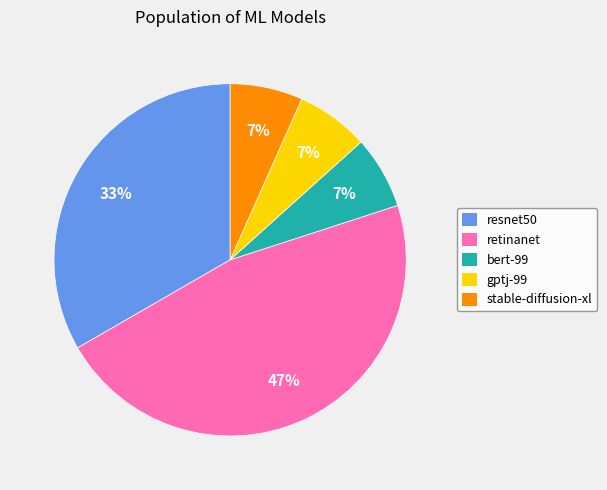

What percentage is the resnet50 slice, to the nearest percent?

33%